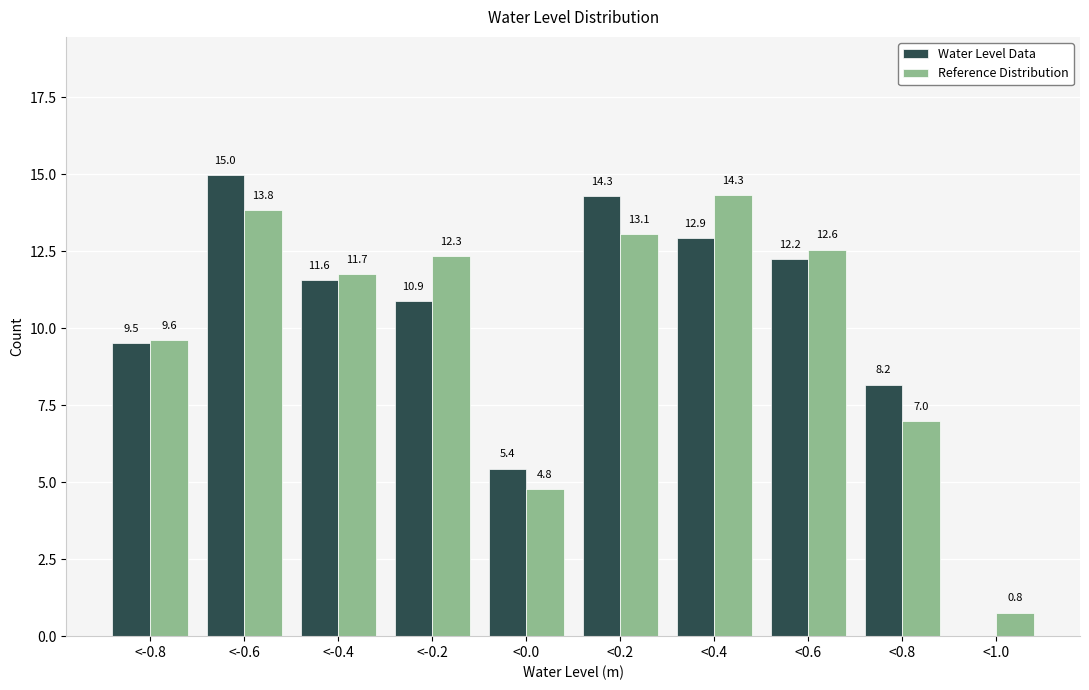

Reading left to right, what are all the values shown in this chart?

Water Level Data: <-0.8=9.5	<-0.6=15.0	<-0.4=11.6	<-0.2=10.9	<0.0=5.4	<0.2=14.3	<0.4=12.9	<0.6=12.2	<0.8=8.2	<1.0=0.0
Reference Distribution: <-0.8=9.6	<-0.6=13.8	<-0.4=11.7	<-0.2=12.3	<0.0=4.8	<0.2=13.1	<0.4=14.3	<0.6=12.6	<0.8=7.0	<1.0=0.8